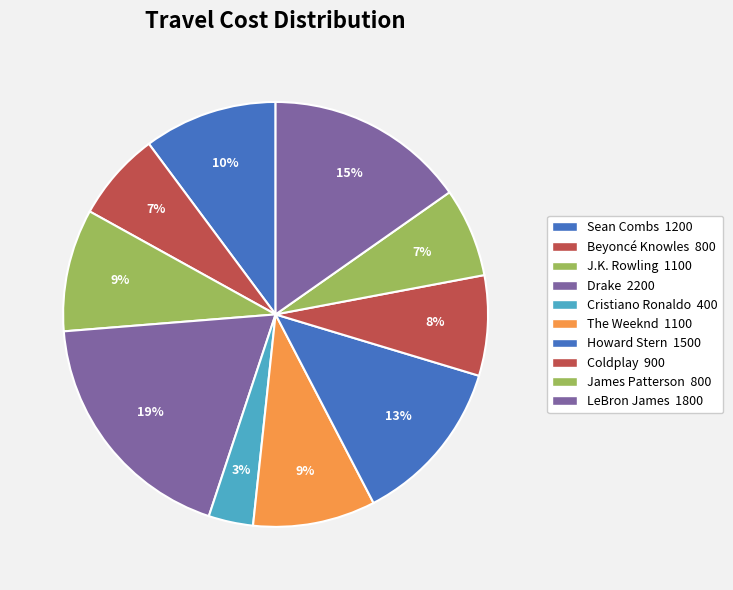

Combined, do Sean Combs and Howard Stern account for over 50%?

No